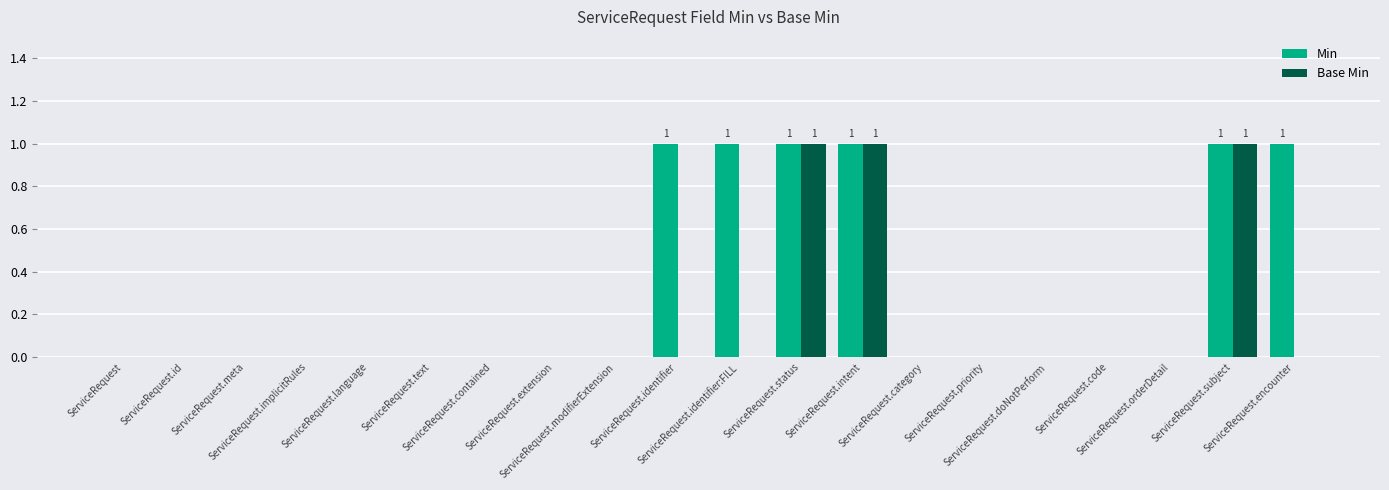

Which series has the largest range (max minus min)?

Min